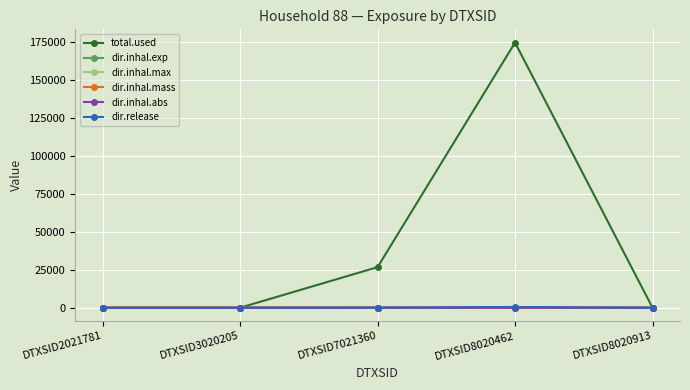

Where is the first local maximum for total.used?

DTXSID8020462